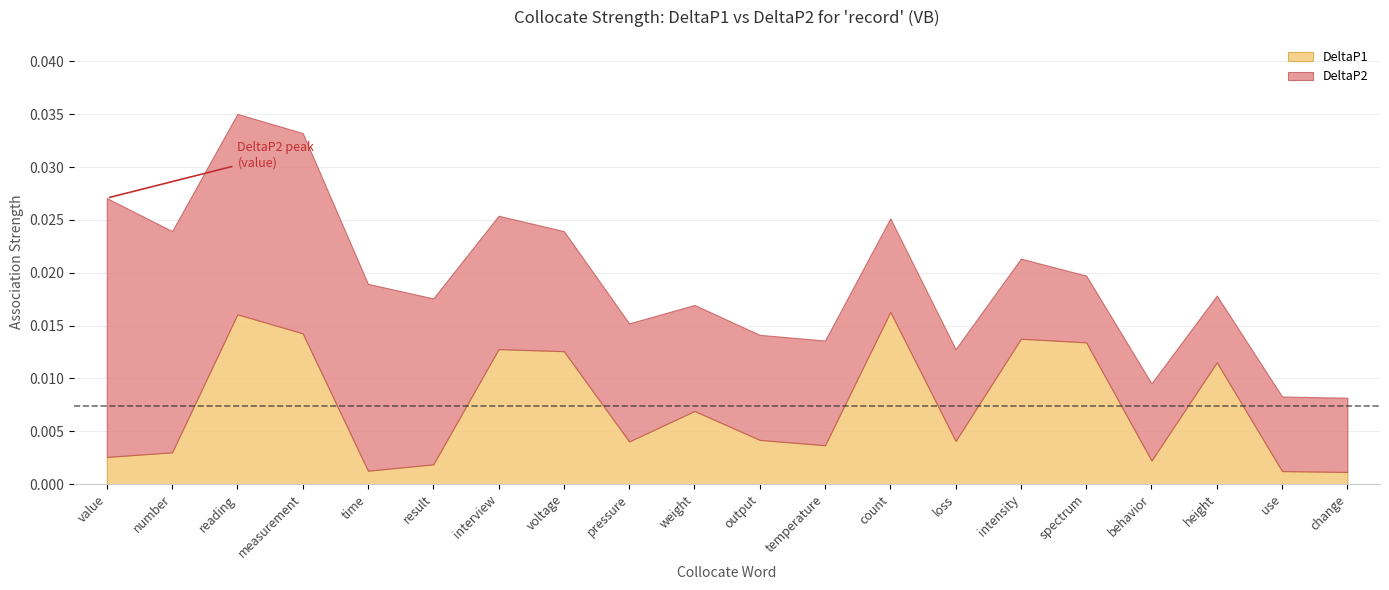

List the series in order of their peak value, lowest first.

DeltaP1, DeltaP2